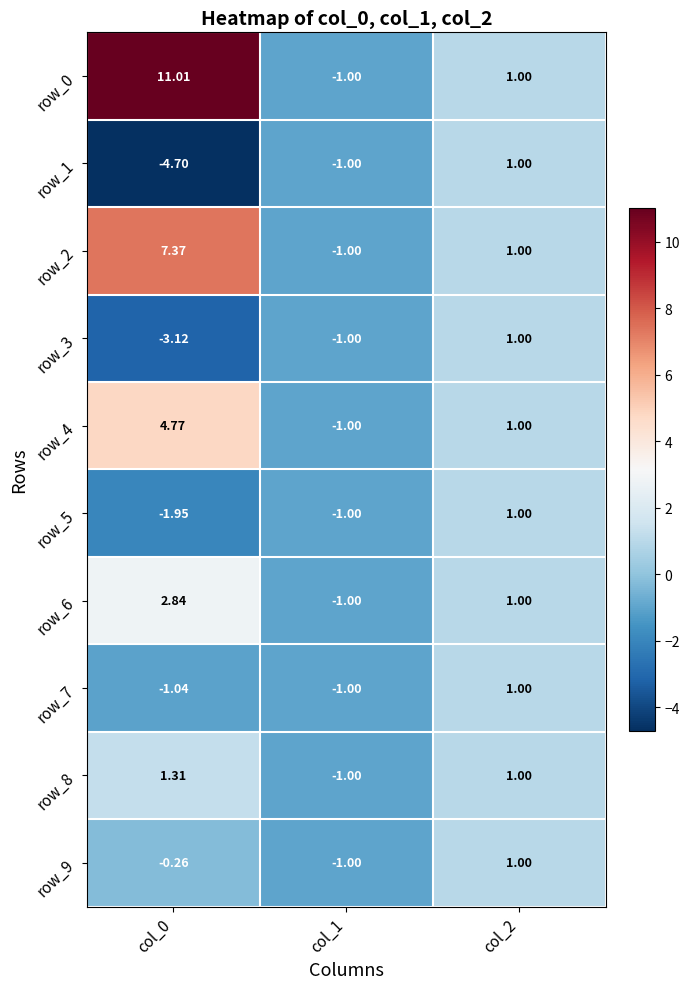

How many data points does each series have?

3